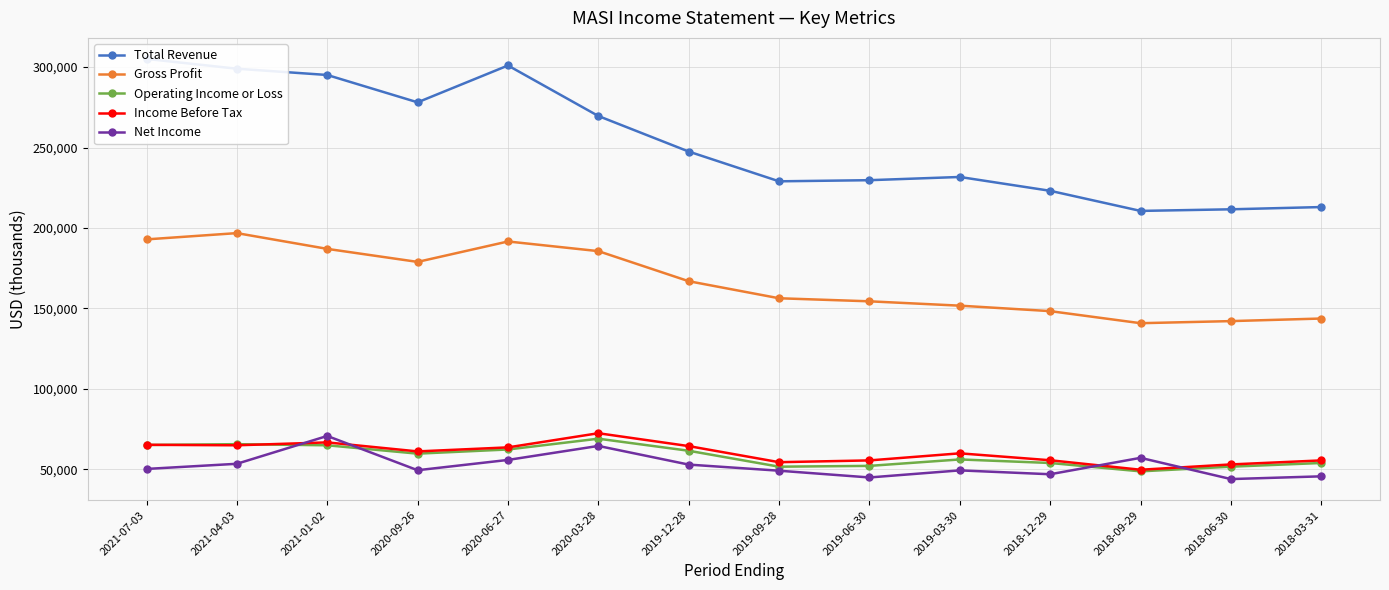

Which category has the lowest value in the Operating Income or Loss series?

2018-09-29